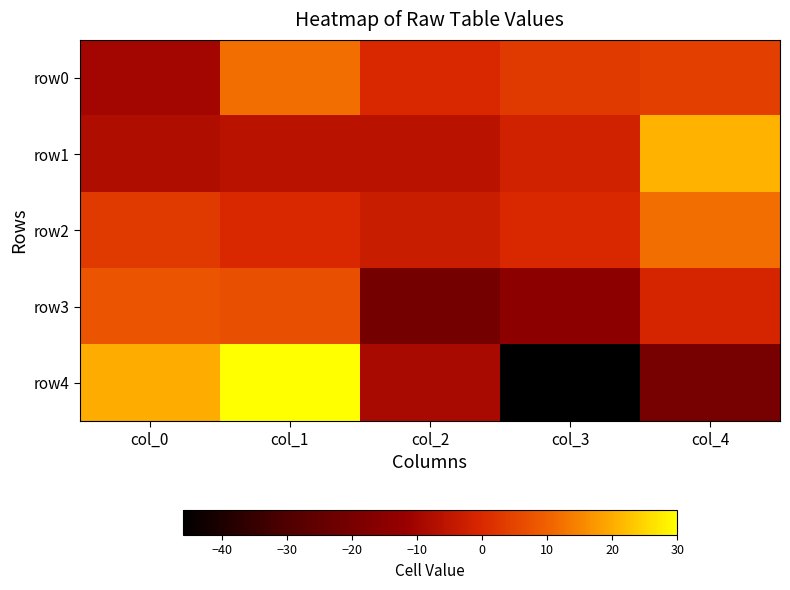

At col_1, list the series in order from largest to smallest.

row4, row0, row3, row2, row1